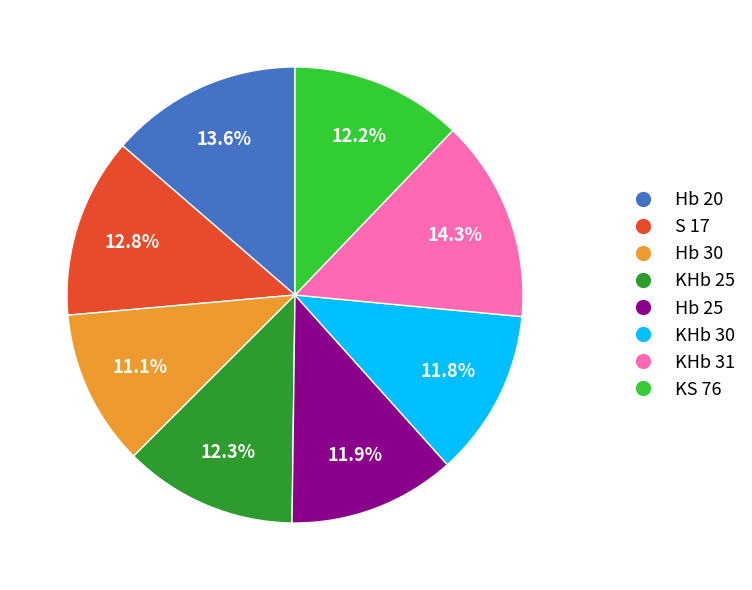

Is the sum of S 17 and KHb 31 greater than half?

No